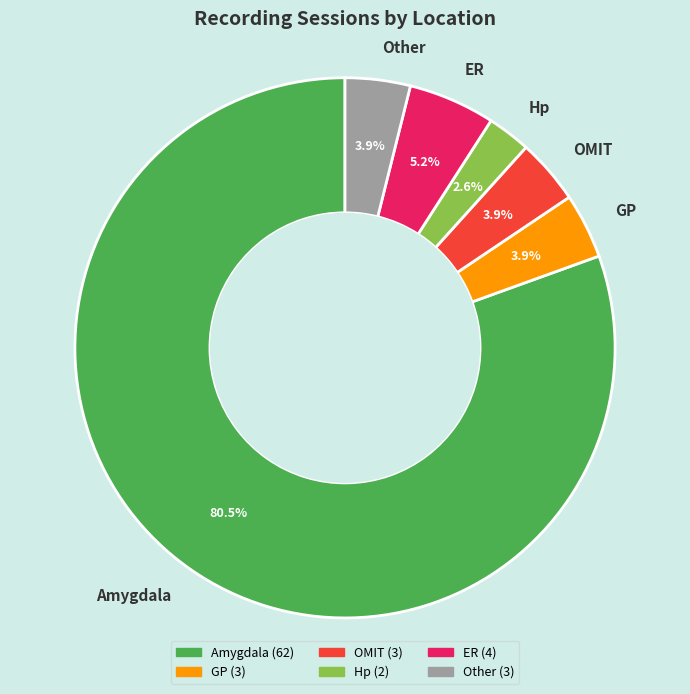

How much of the chart is everything except Hp?

97.4%